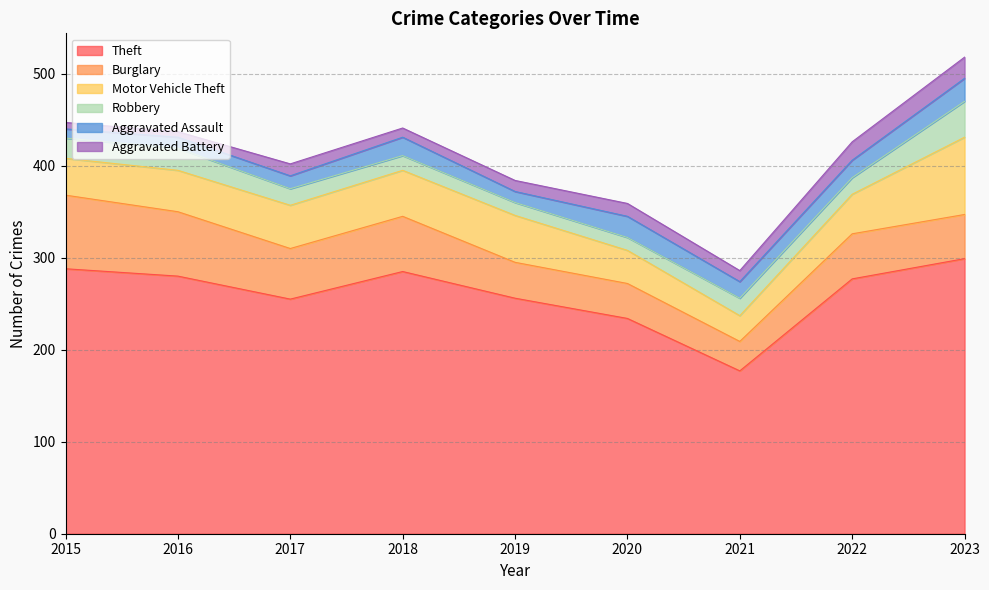

Is it true that Robbery equals 26 at 2021?

False